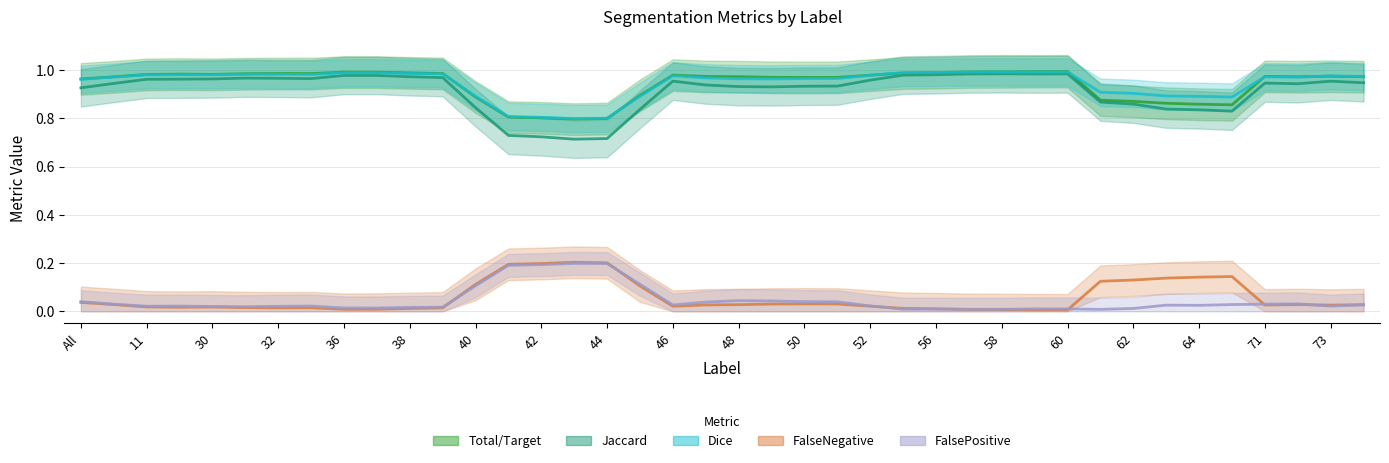

What is the maximum value shown in the chart?

1.0